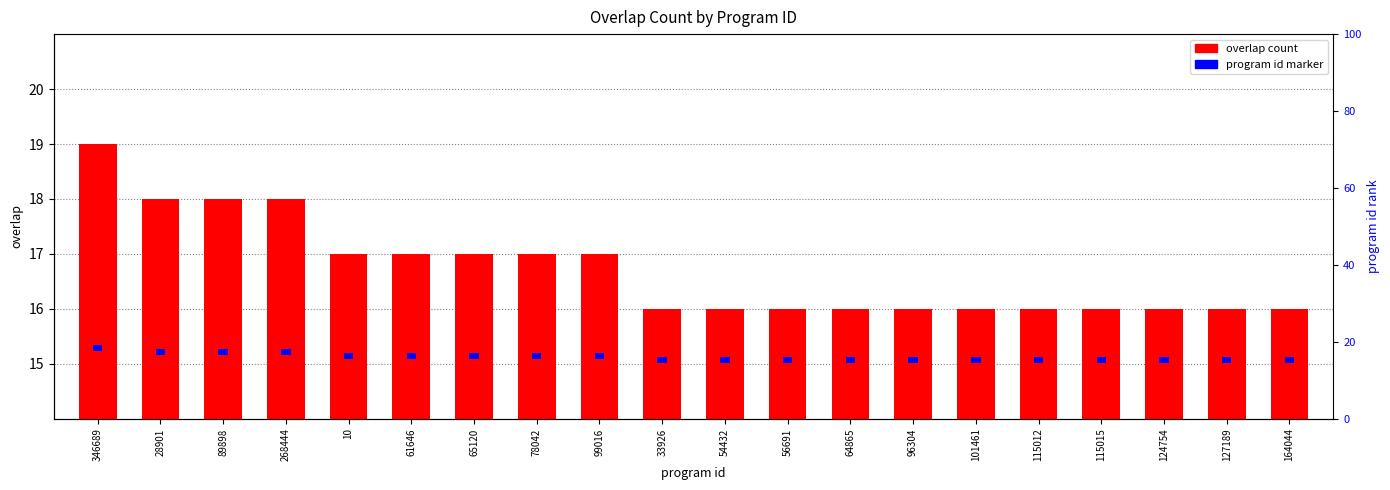

What is the label of the 12th bar from the right?

99016